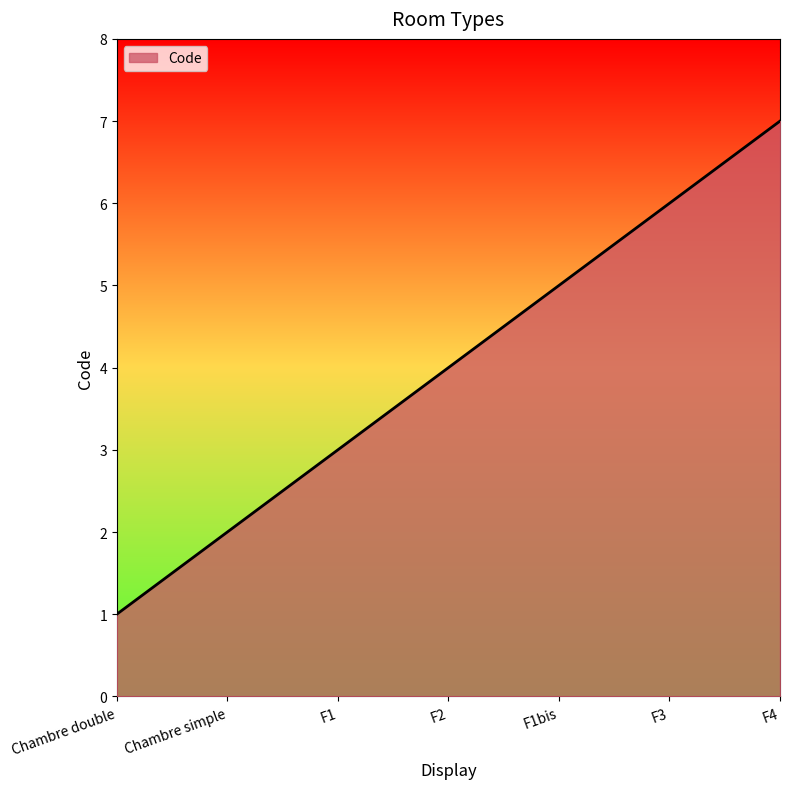

The chart shows a value of 4 at Chambre simple. True or false?

False